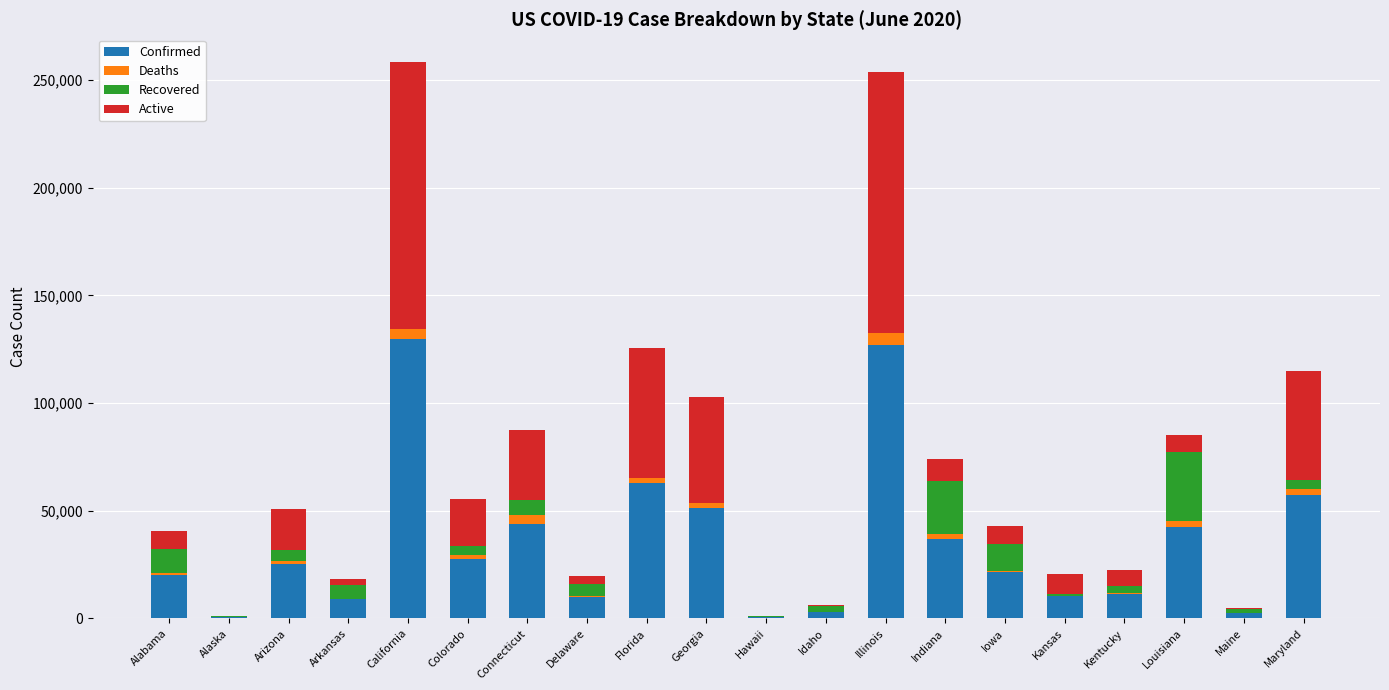

What is the sum of the Confirmed values at Indiana and Delaware?

46842